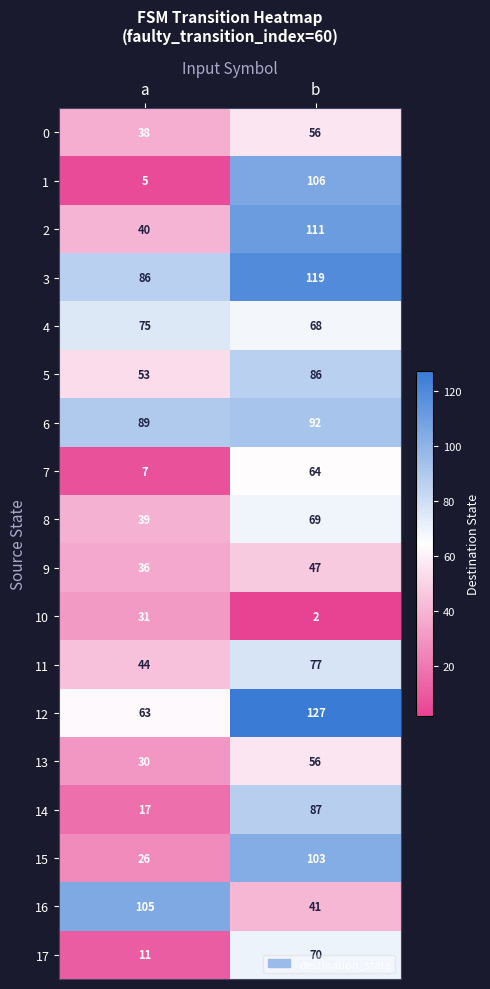

At which category is the sum across all series the highest?

b